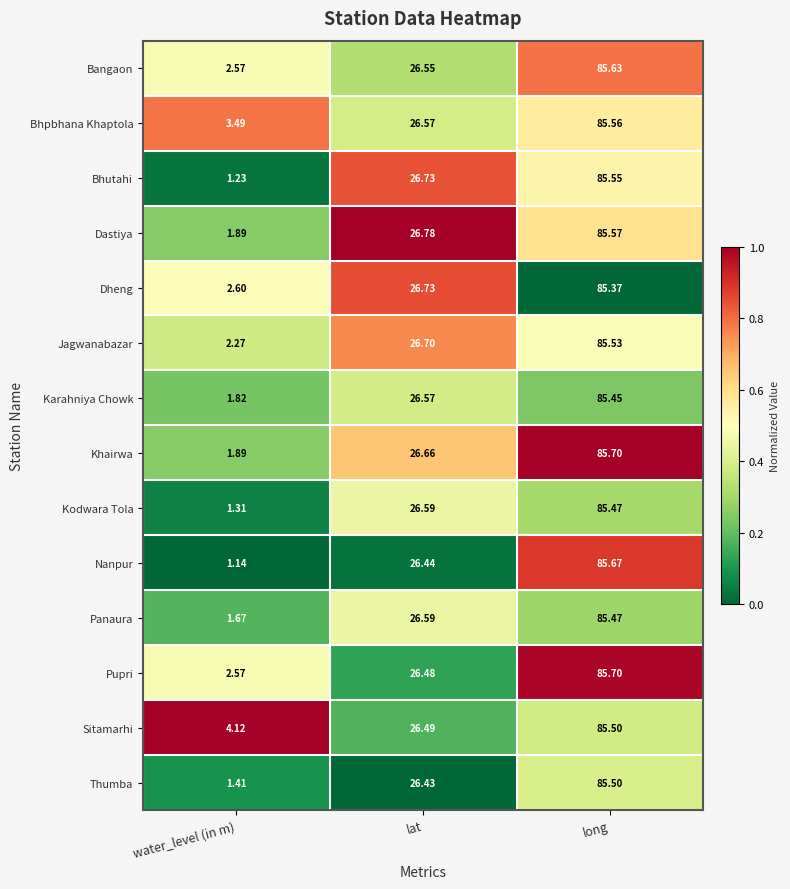

Where is Bhpbhana Khaptola nearest to the value 44?

lat